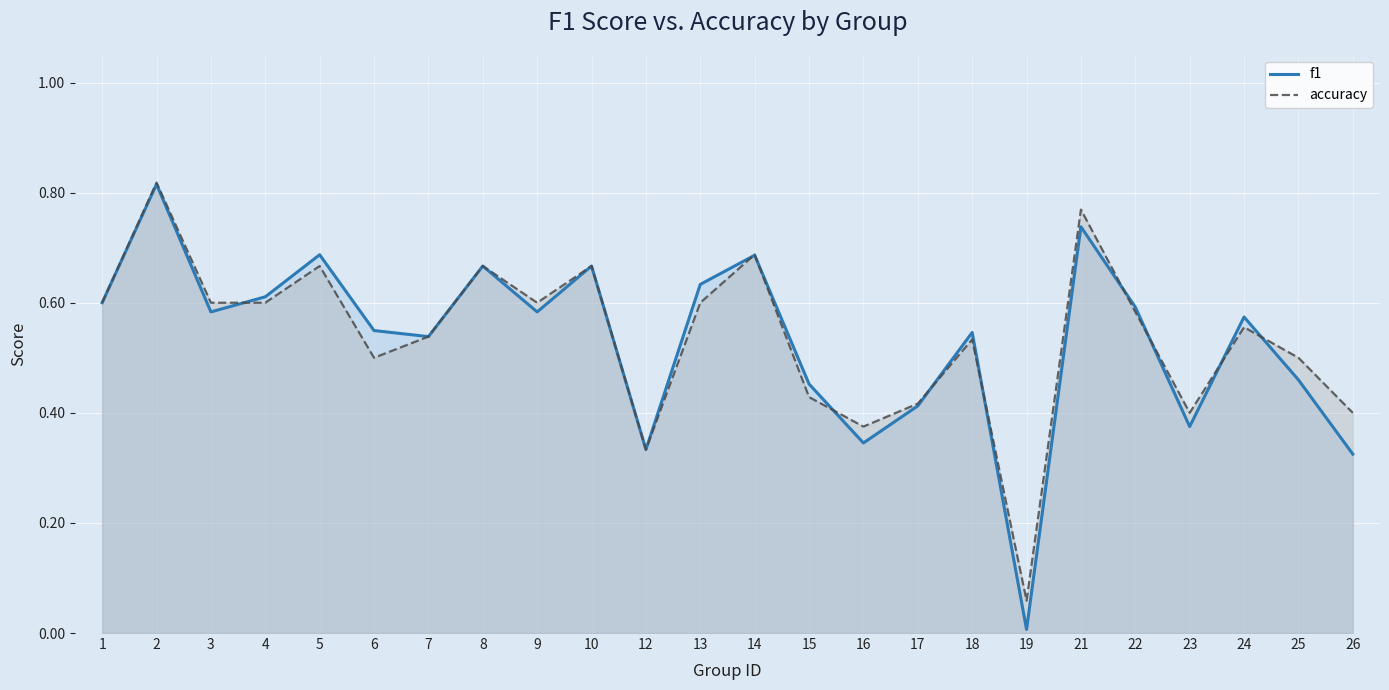

What is the minimum value for accuracy?

0.1